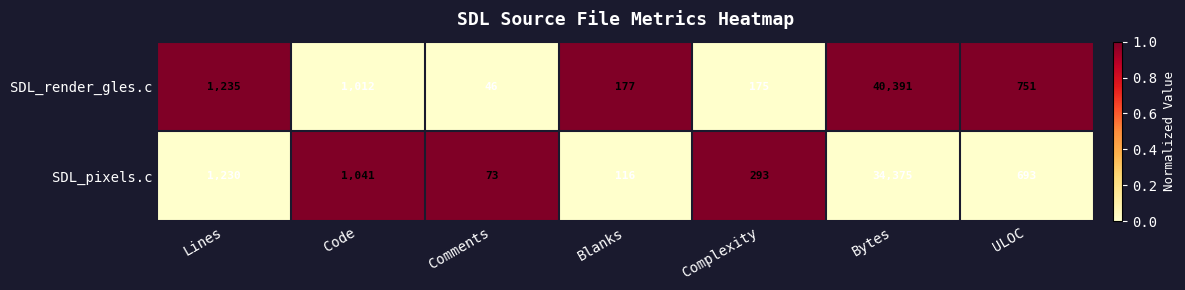

What is the average value of the SDL_pixels.c series?

5403